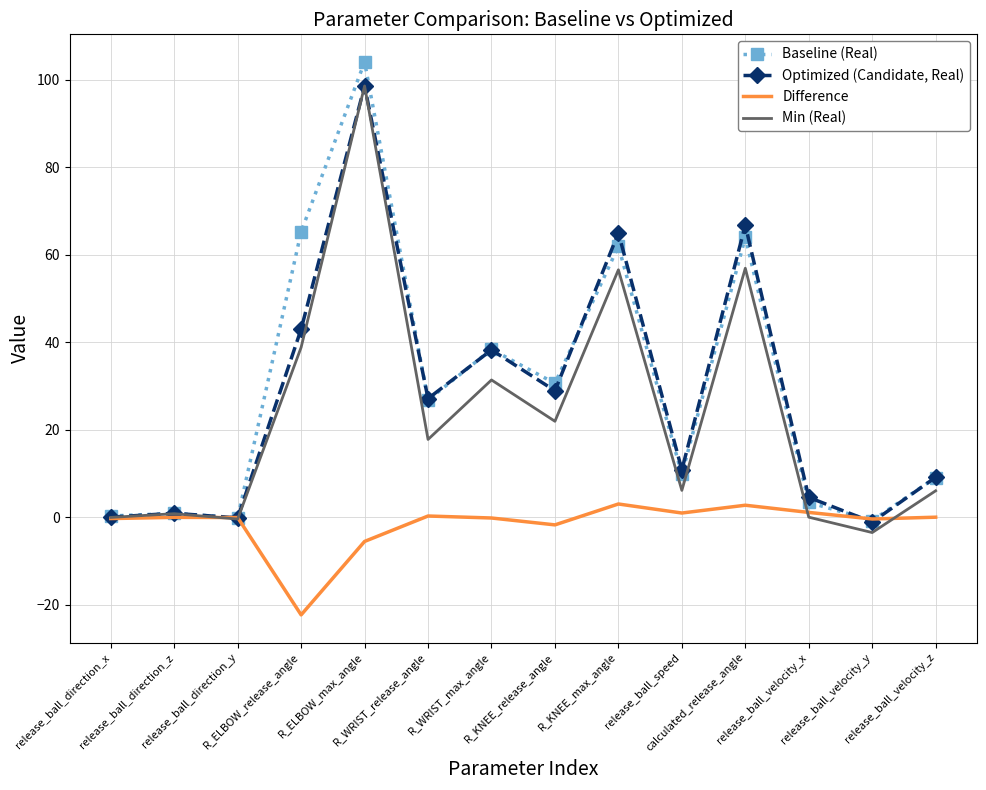

Which category has the highest value in the Optimized (Candidate, Real) series?

R_ELBOW_max_angle